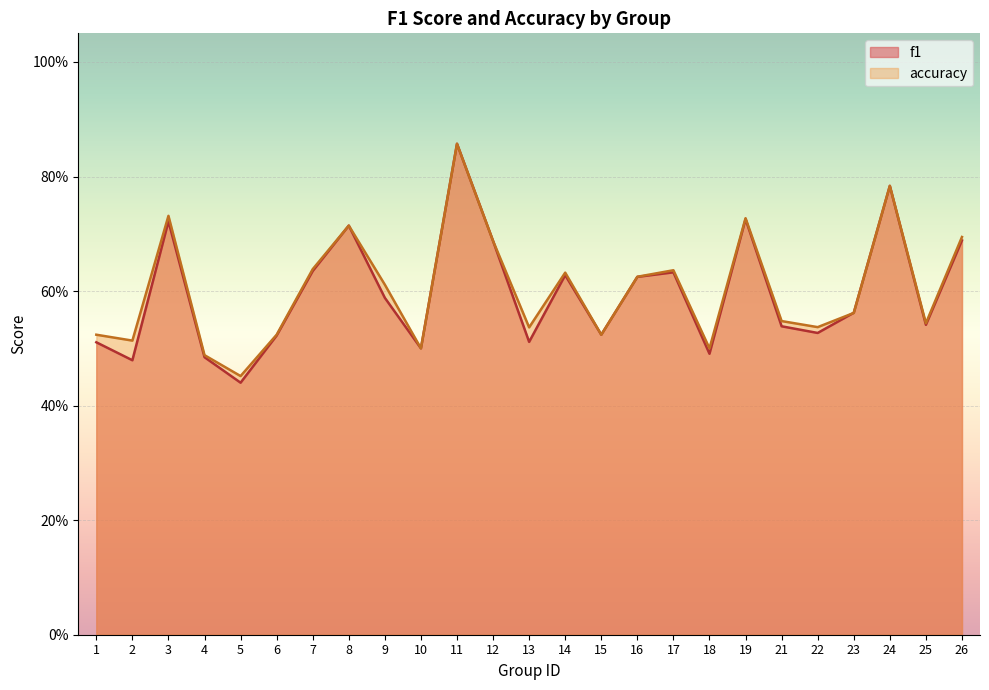

Where is accuracy nearest to the value 0?

5